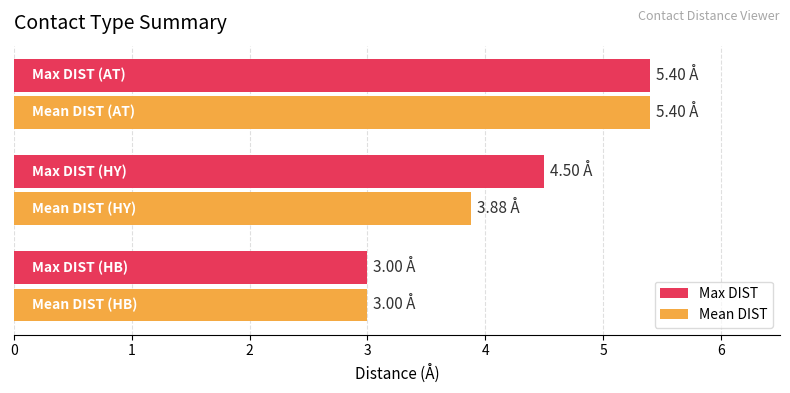

What is the sum of all Mean DIST values?

12.3